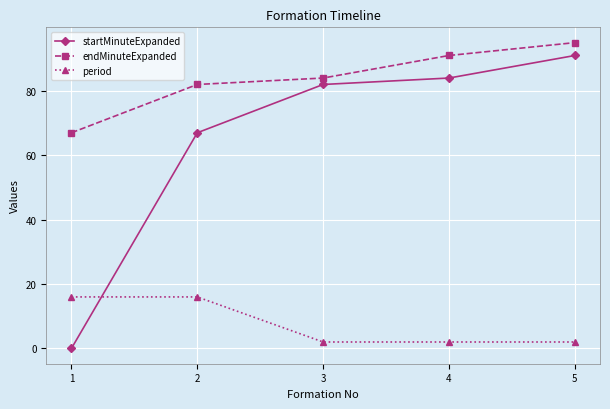

At which category does the chart reach its minimum across all series?

1